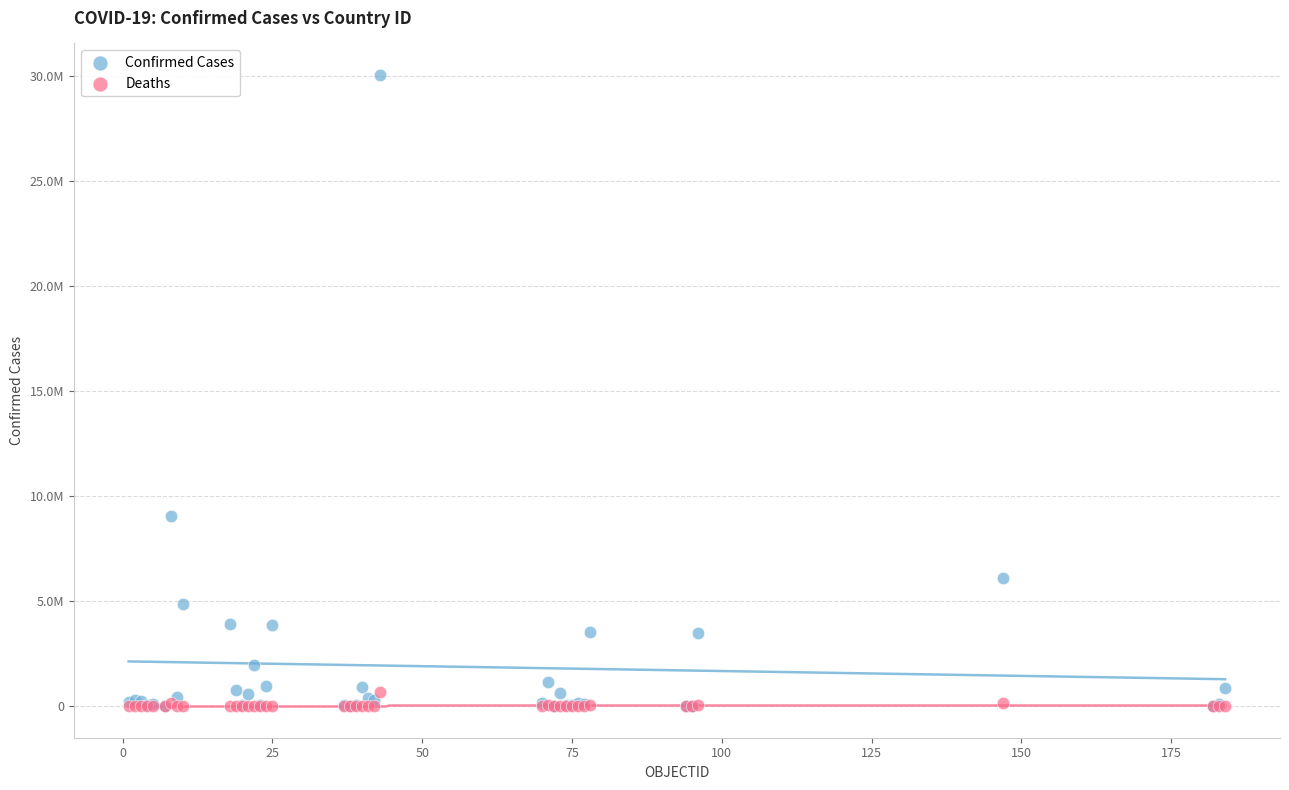

What are all the series names shown in the legend?

Confirmed Cases, Deaths